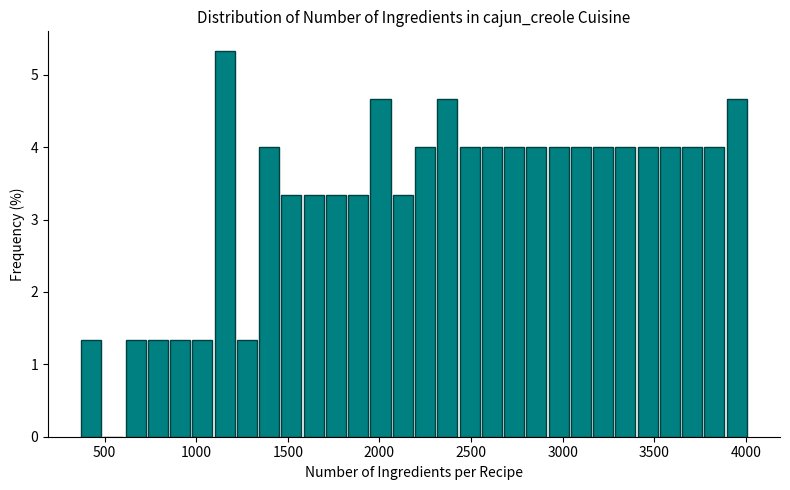

Read against the x-axis, roughly where is the centre of the tallest bar?

1150